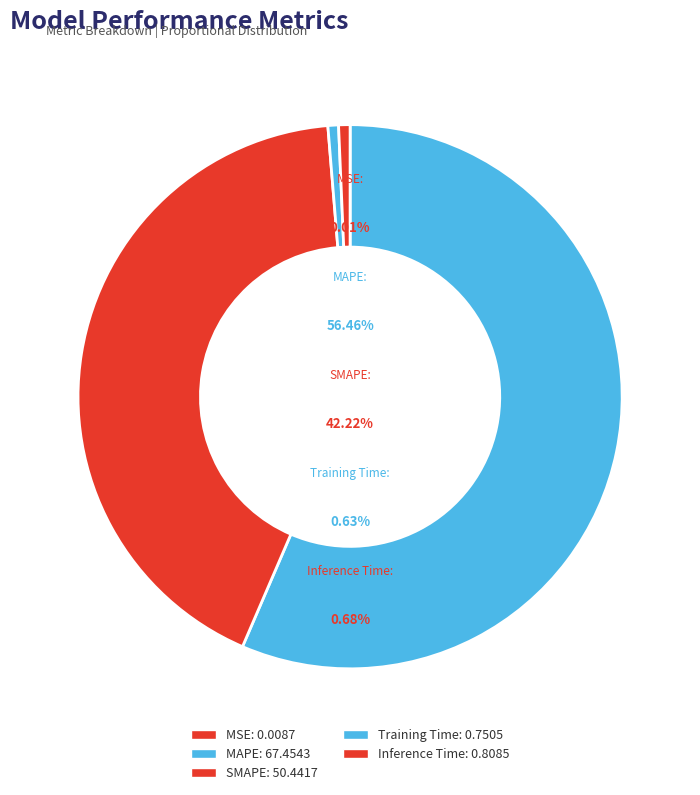

Which has a higher value, Inference Time or MAPE?

MAPE